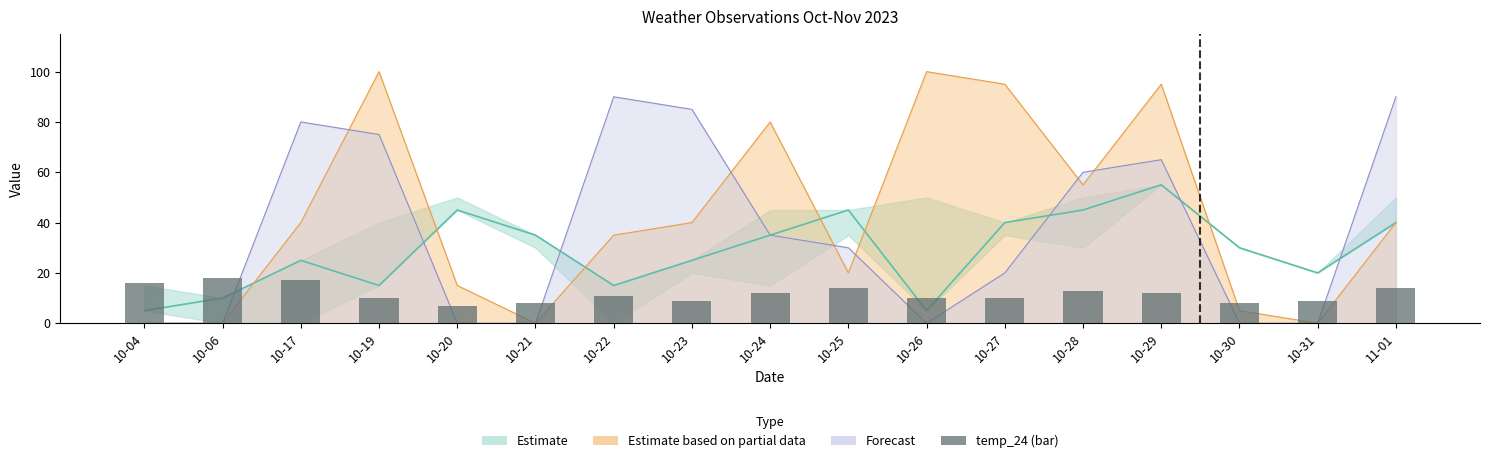

Reading left to right, list all the values displayed in this chart.

16	18	17	10	7	8	11	9	12	14	10	10	13	12	8	9	14